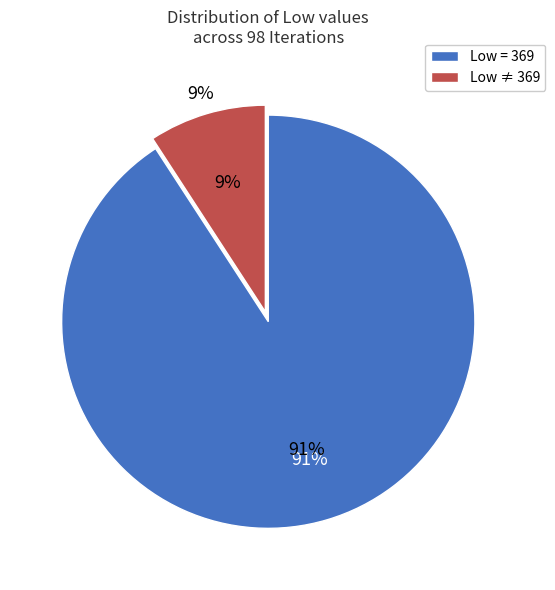

Count the number of slices in the pie.

2